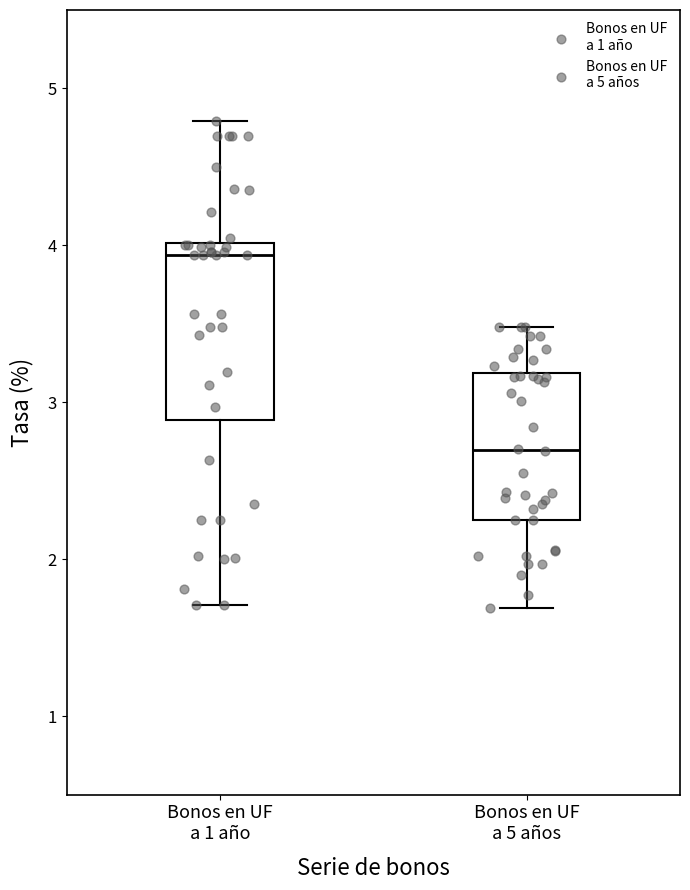

Where is the upper edge of the box for Bonos en UF a 1 año on the y-axis? The values are not printed on the chart, so give them approximately, as read against the axis.

4.0